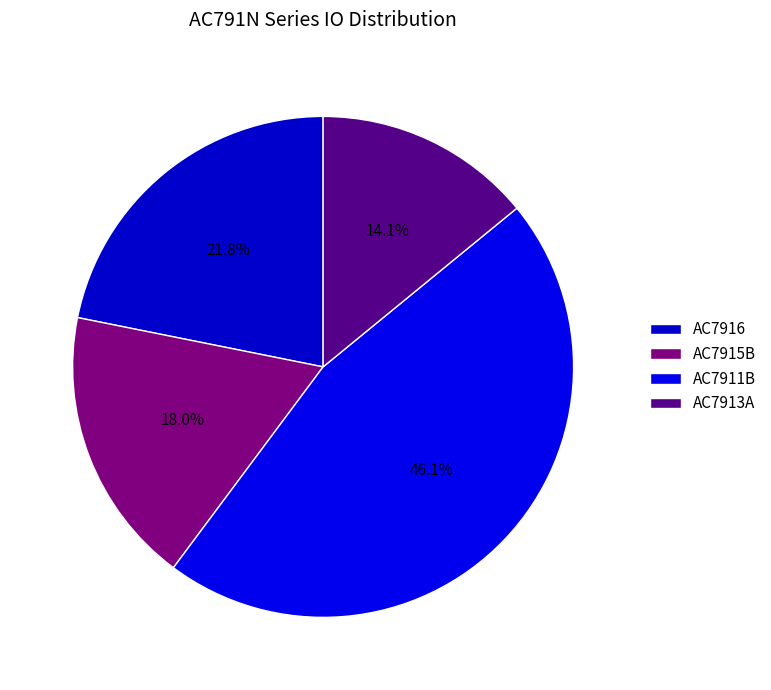

How many segments does this pie chart have?

4